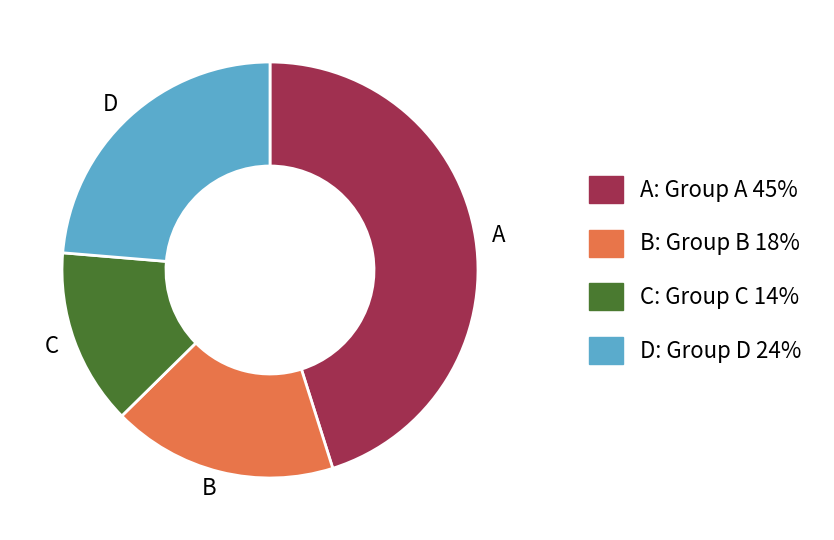

Rank the categories by value from lowest to highest.

C, B, D, A